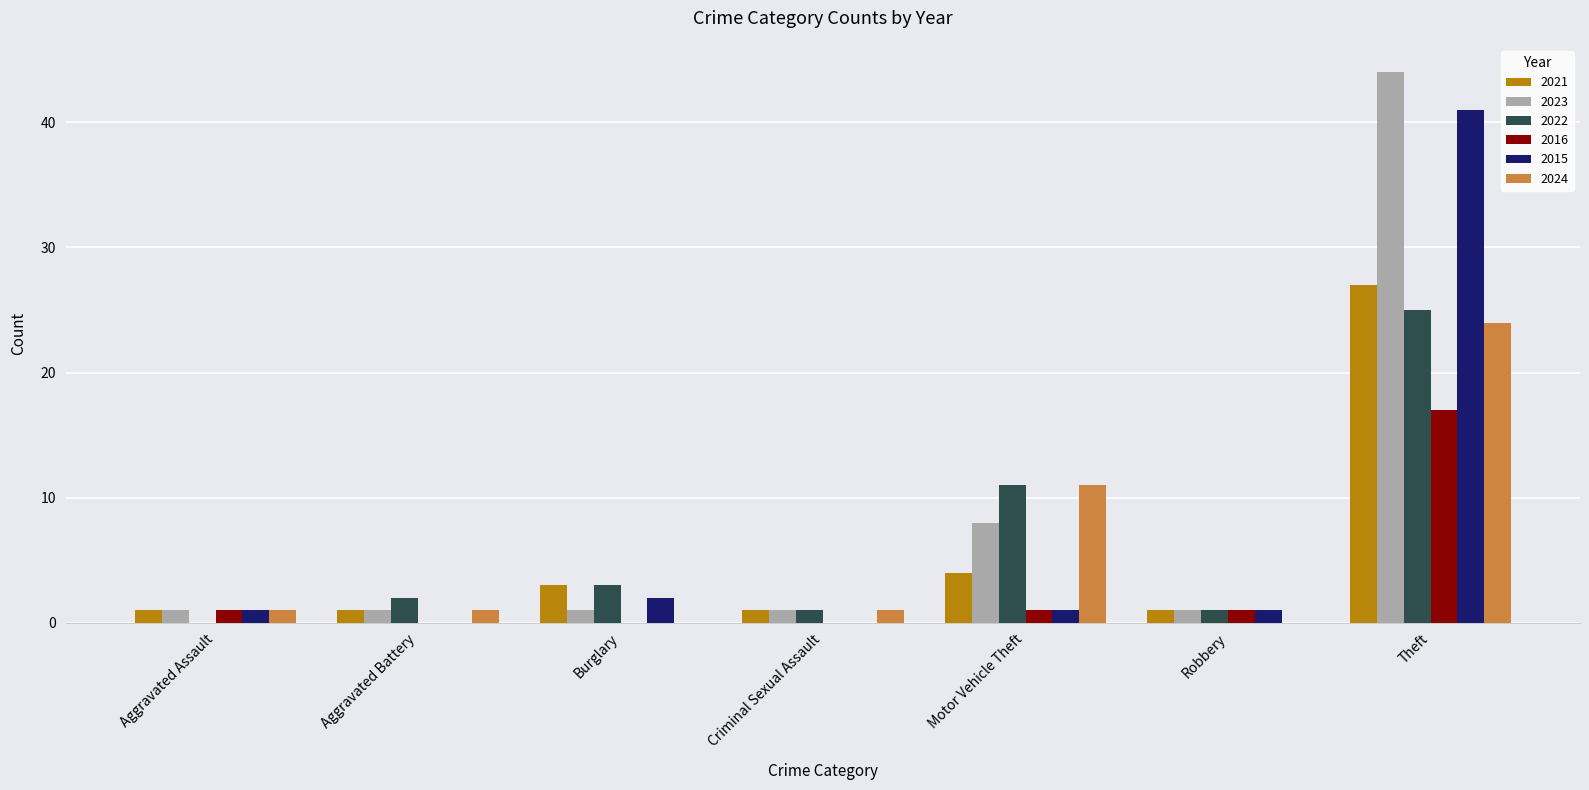

What is the sum of all 2015 values?

46